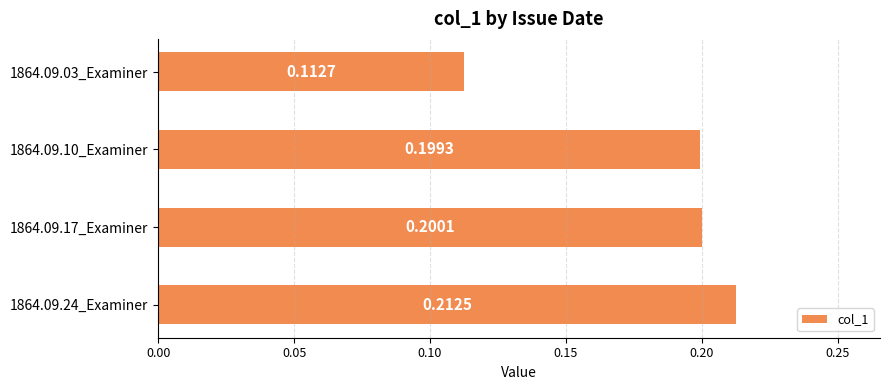

Does the chart contain any negative values?

No